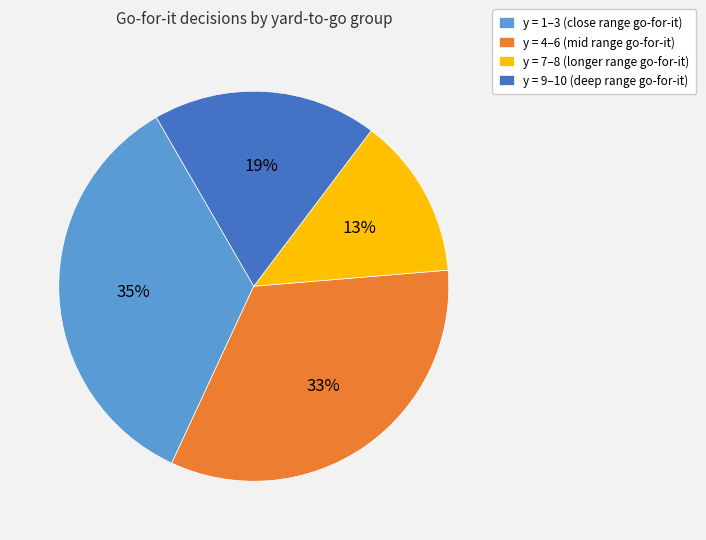

How many slices are in this pie chart?

4